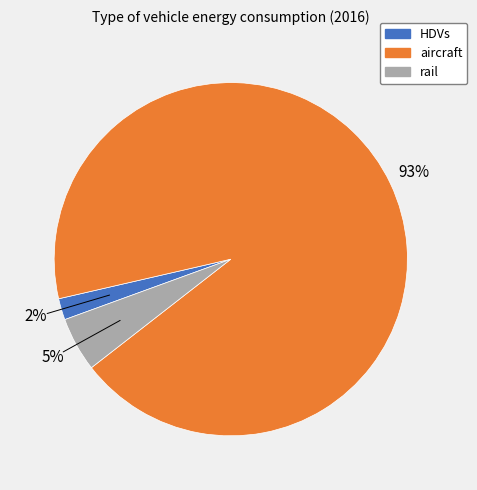

What is the ratio of the value at HDVs to the value at rail?

0.4